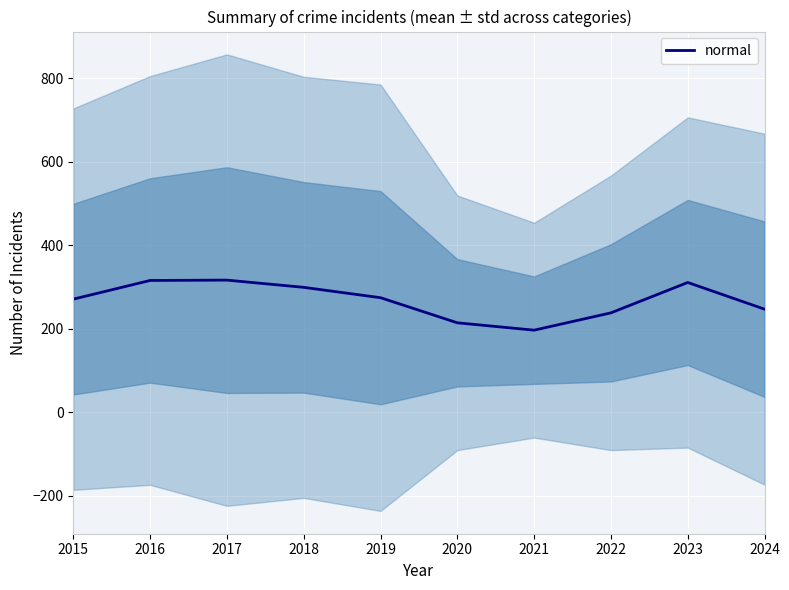

Reading left to right, what are all the values shown in this chart?

270.7	315.5	316.3	299.0	274.2	214.0	196.3	237.8	310.7	246.7